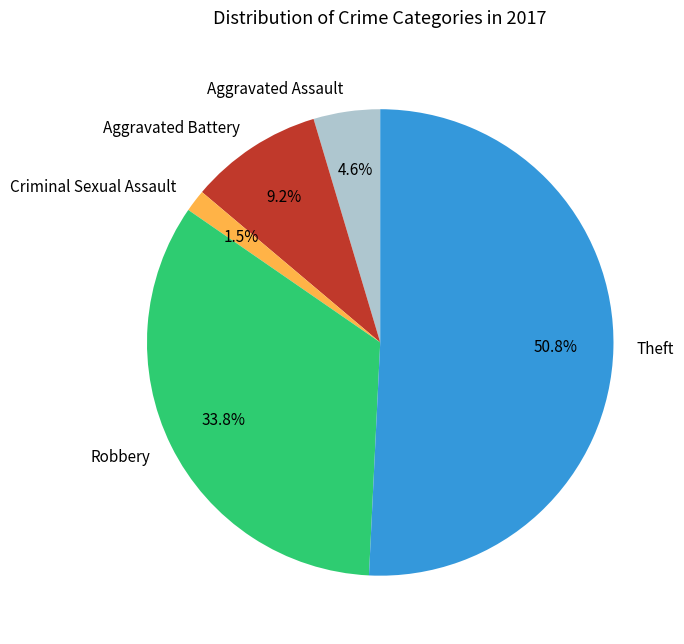

Approximately how many times larger is the value at Aggravated Assault compared to Theft?

0.1